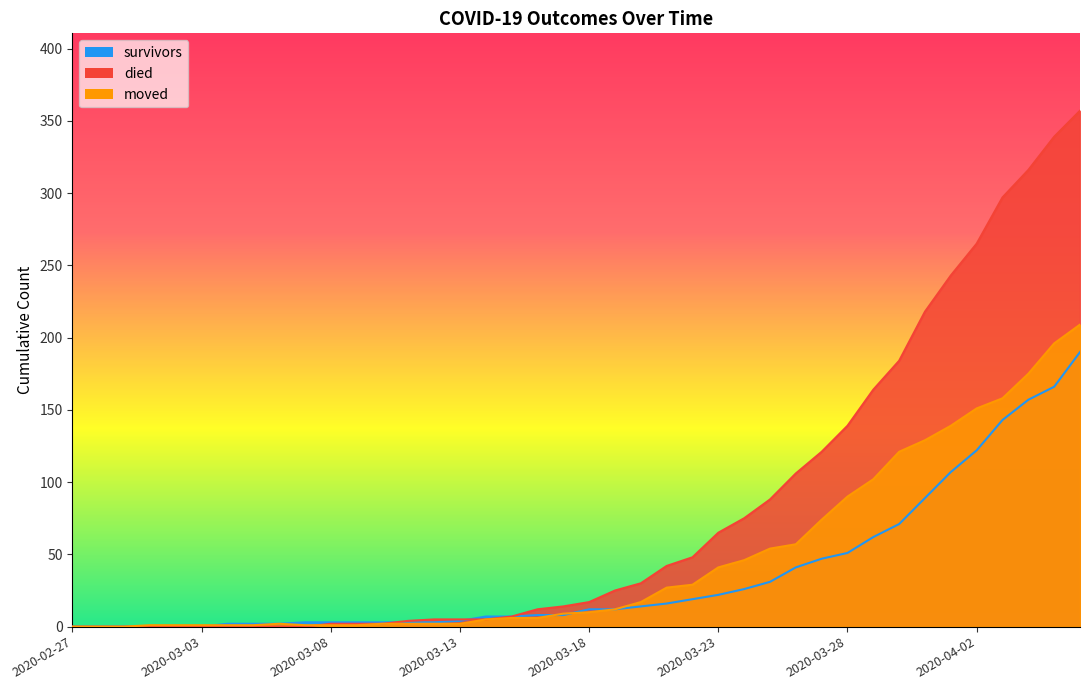

What are all the series names shown in the legend?

survivors, died, moved